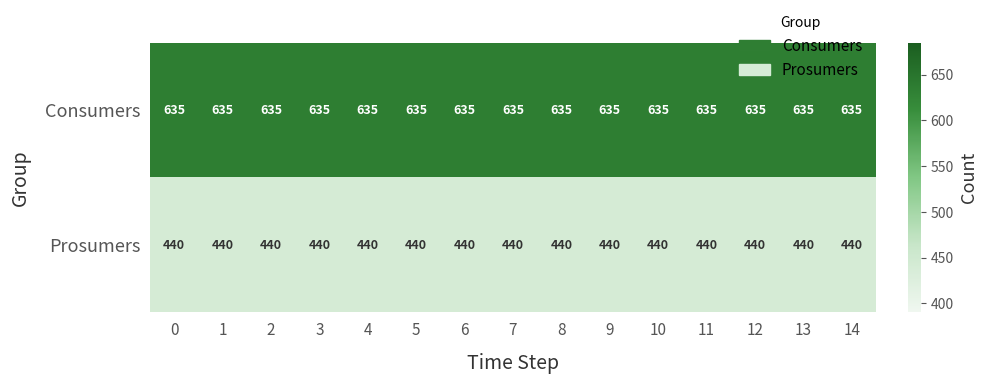

What is the spread (max minus min) of values at 8?

195